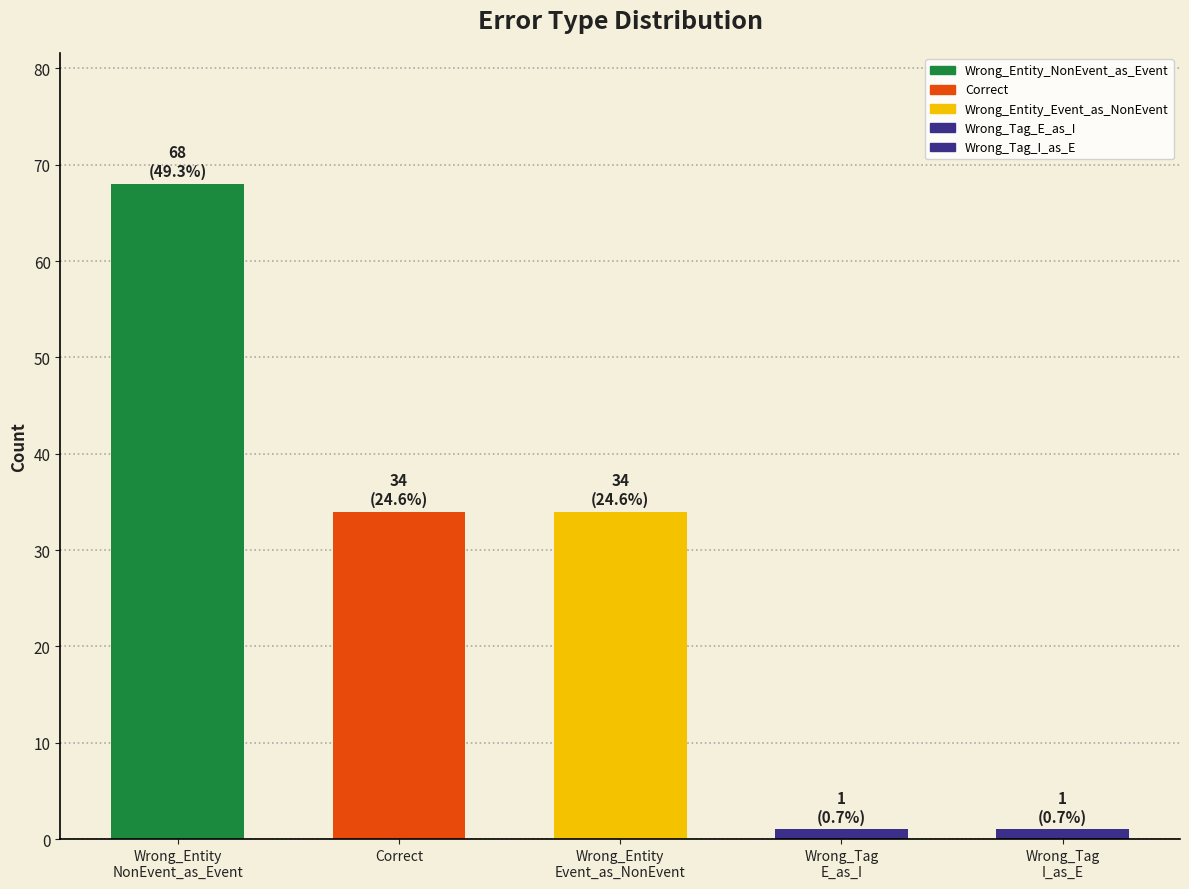

What is the sum of all values?

138